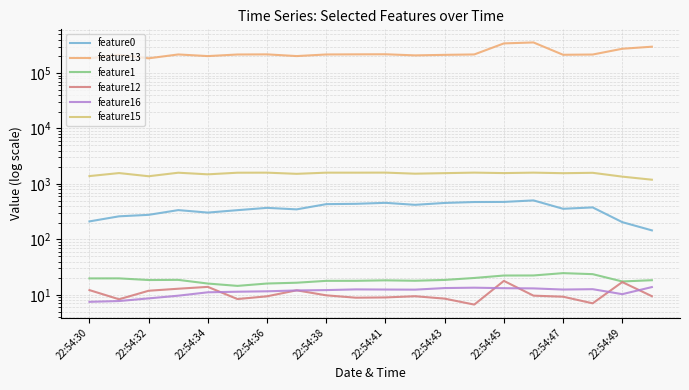

Count the number of data series in this chart.

6